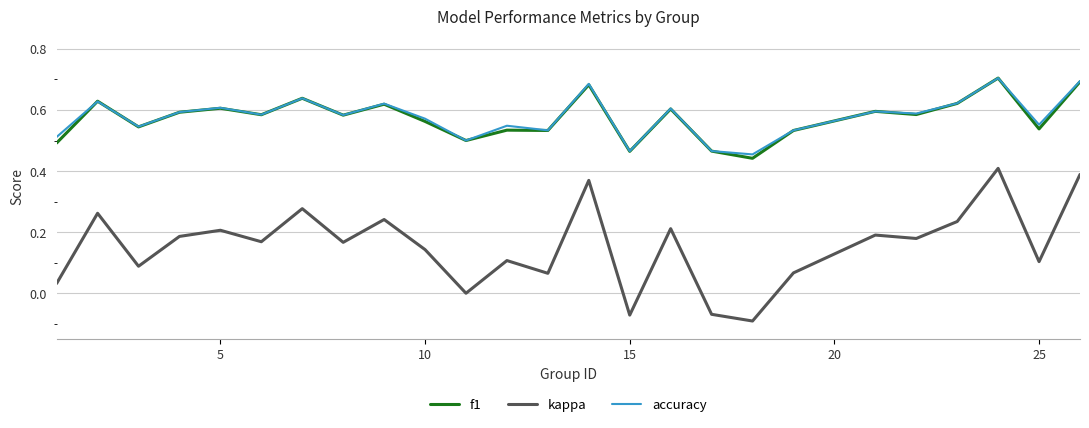

True or false: kappa and accuracy intersect in this chart.

False